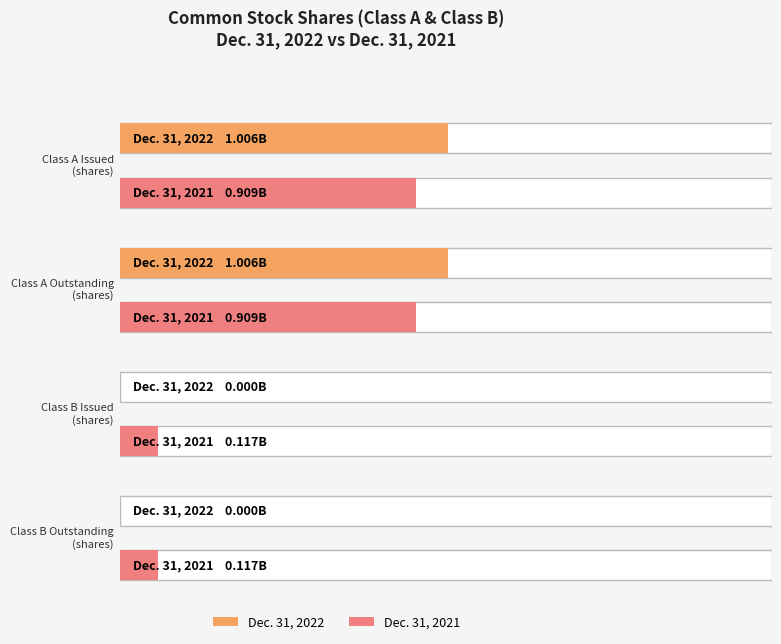

Reading left to right, extract all data points from this chart.

Dec. 31, 2022: 1006000000	1006000000	0	0
Dec. 31, 2021: 909000000	909000000	117000000	117000000